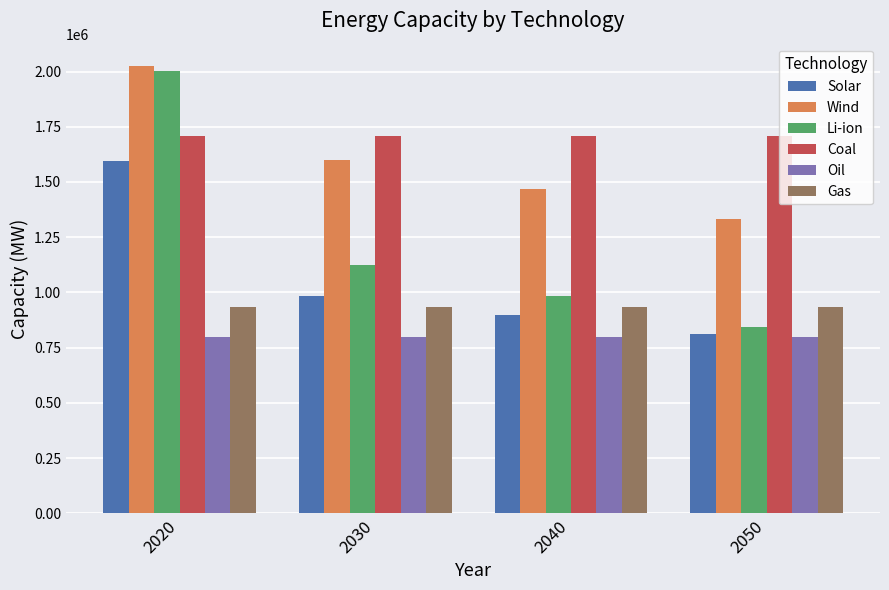

True or false: Li-ion has a value of 758025.2 at 2020.

False